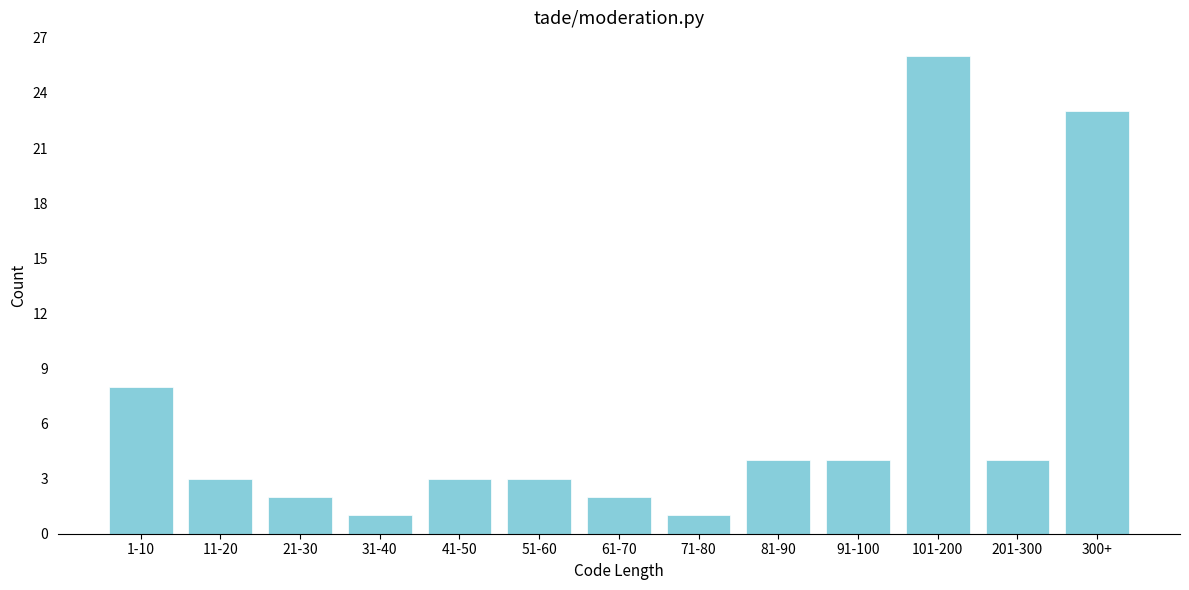

Reading right to left, transcribe all the data shown in this chart.

300+=23	201-300=4	101-200=26	91-100=4	81-90=4	71-80=1	61-70=2	51-60=3	41-50=3	31-40=1	21-30=2	11-20=3	1-10=8